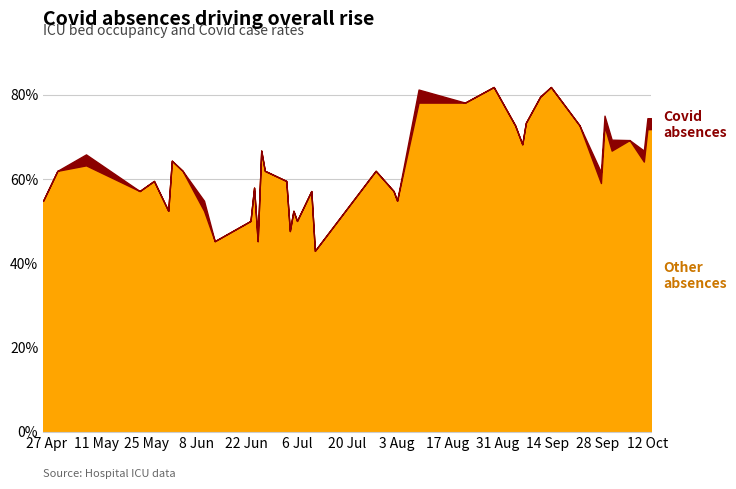

What is the total value across all series at 3 Aug?

54.8